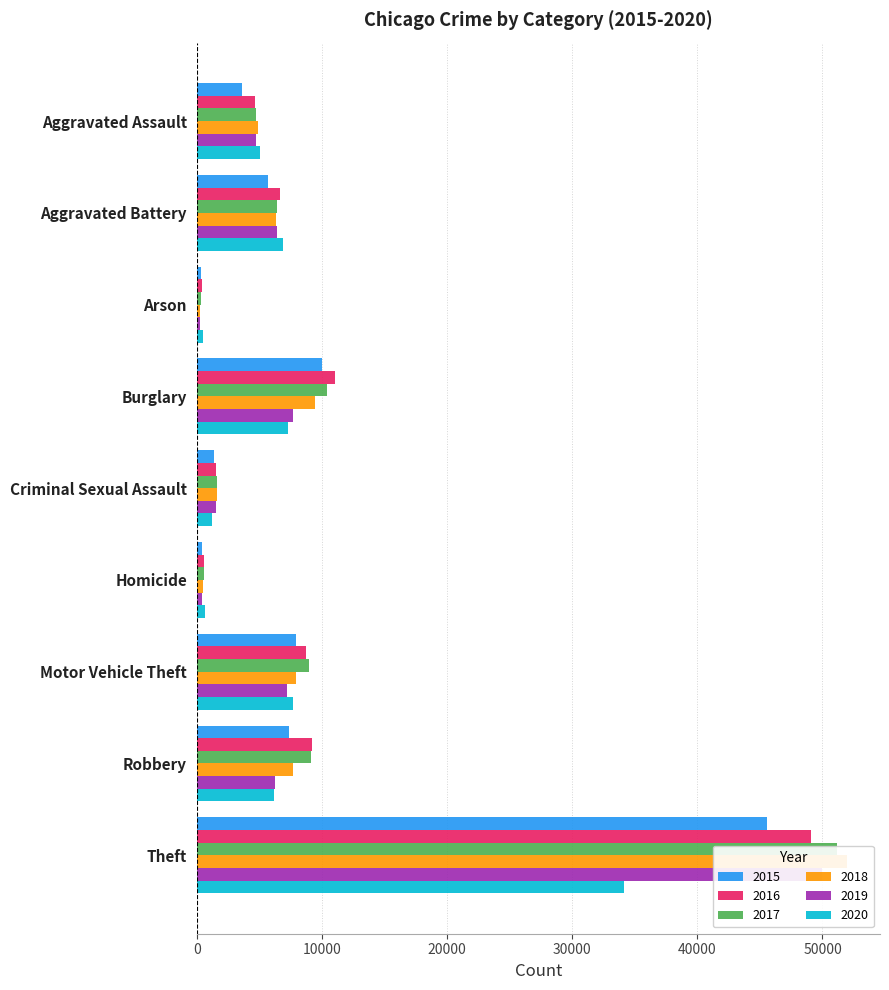

Which label corresponds to the smallest value in the chart?

Arson